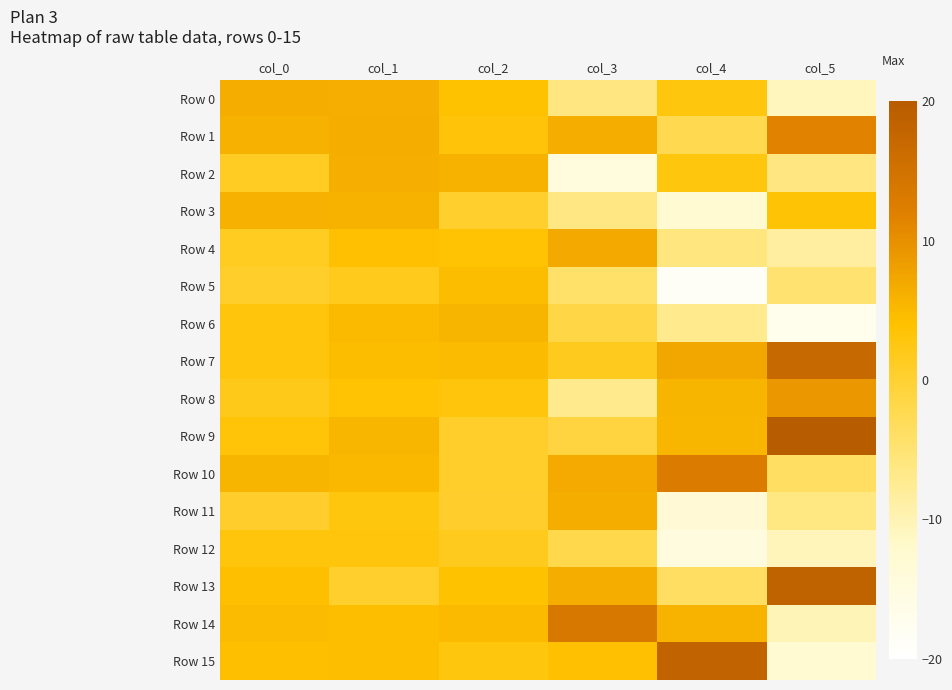

Which series has the widest spread of values?

Row 15